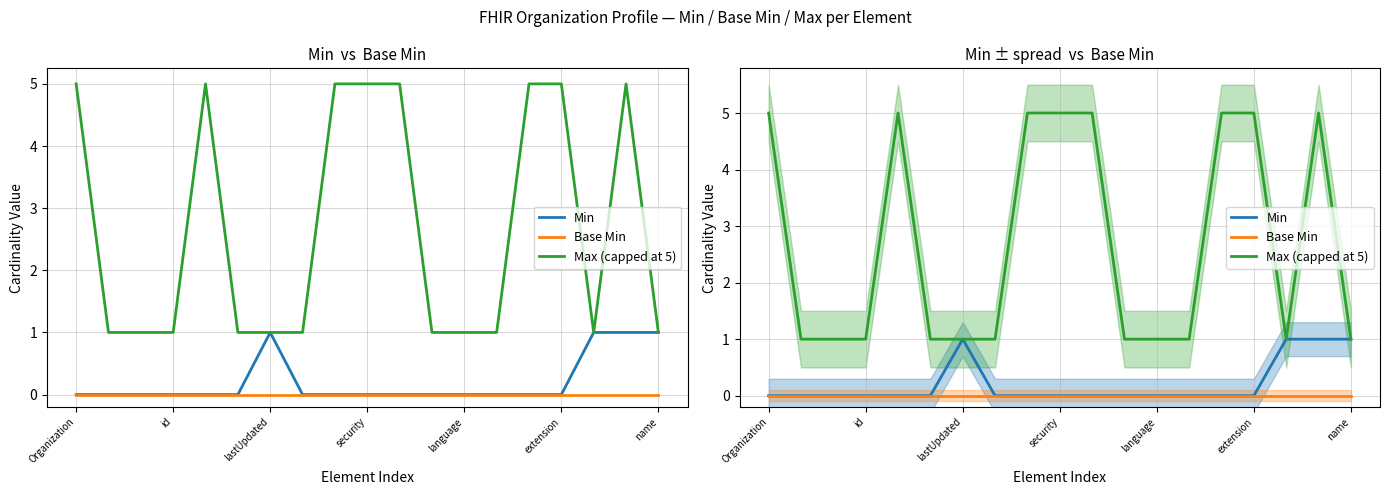

Which label corresponds to the smallest value in the chart?

Organization